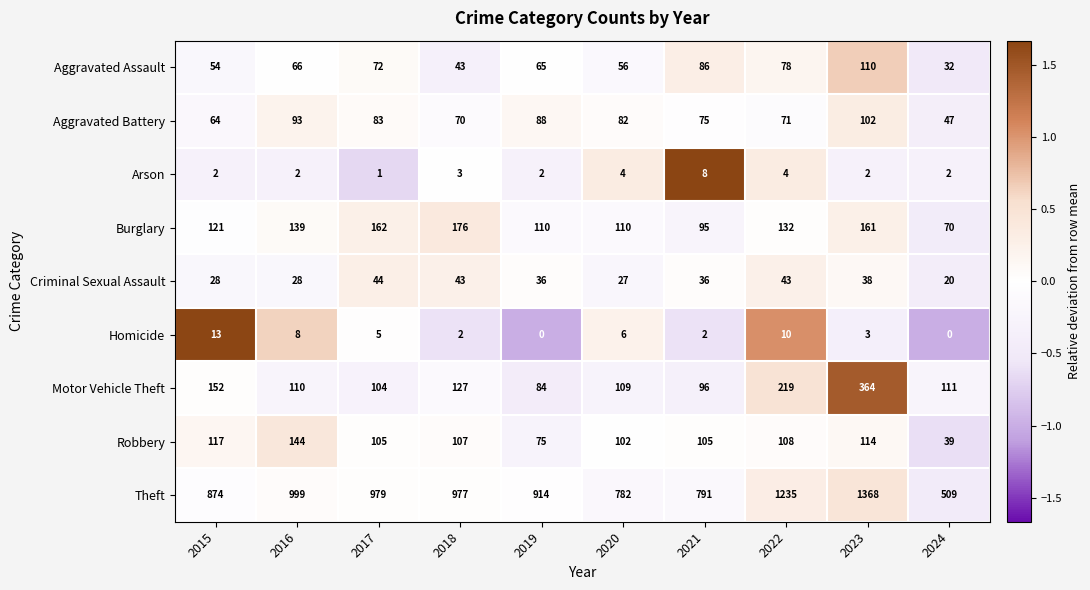

Count the number of data series in this chart.

9